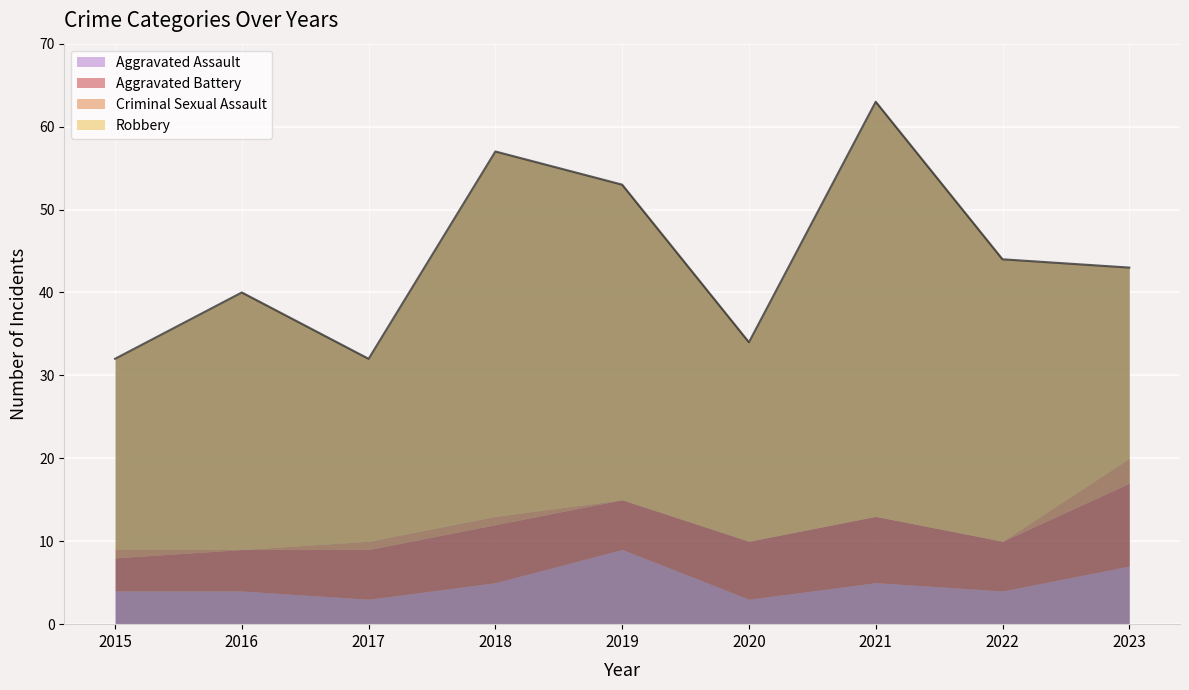

Which series has the largest range (max minus min)?

Robbery